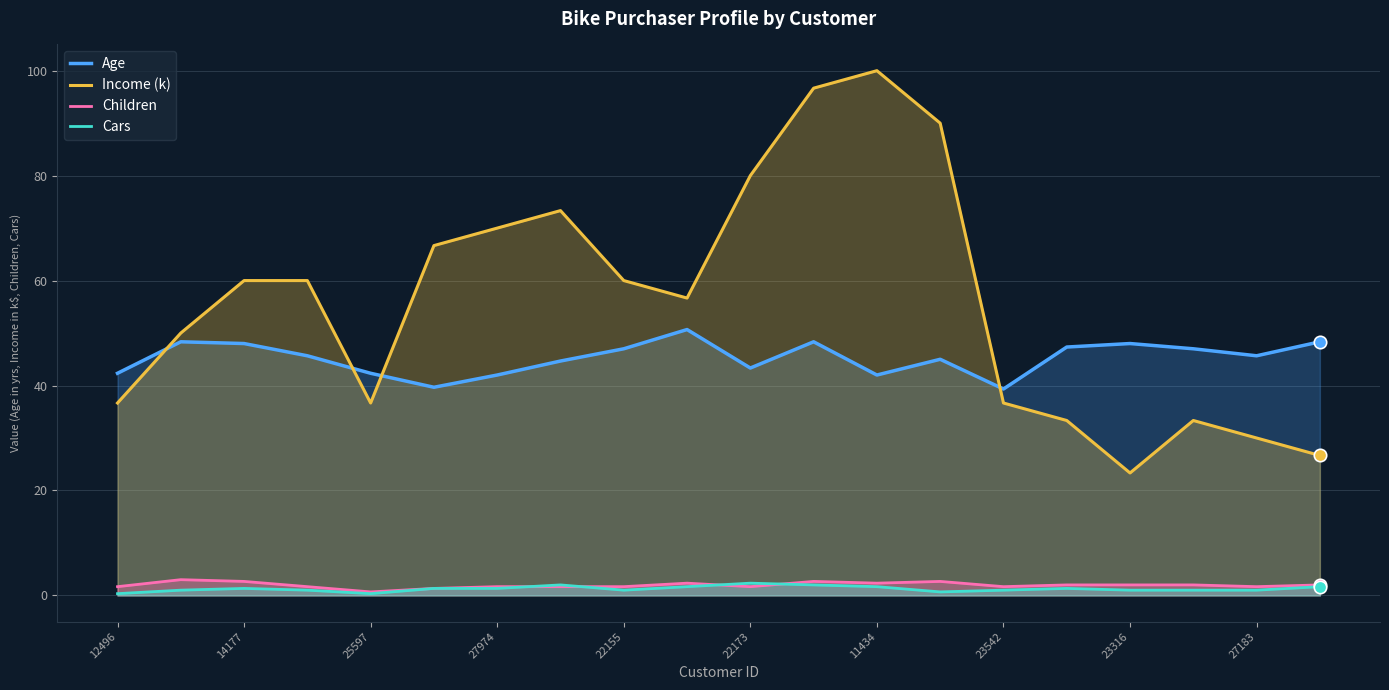

What are all the series names shown in the legend?

Age, Income (k), Children, Cars